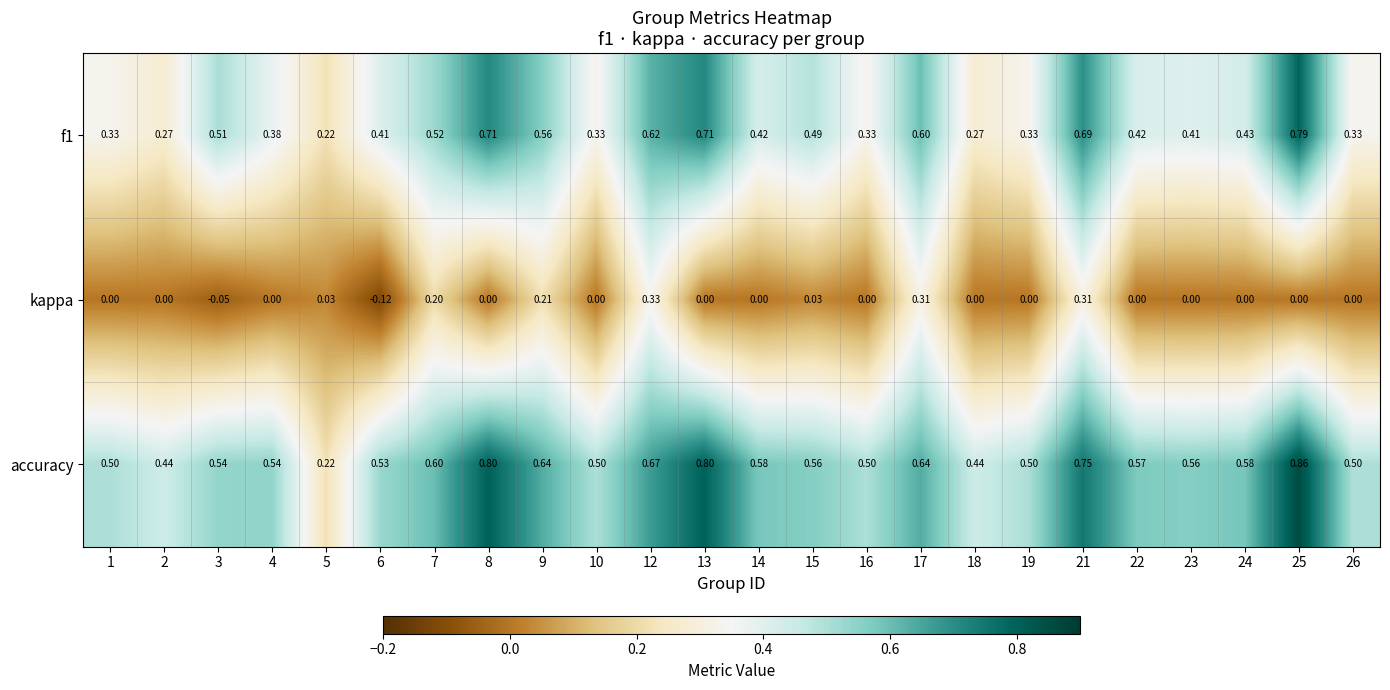

Rank the series by their maximum value, from highest to lowest.

accuracy, f1, kappa